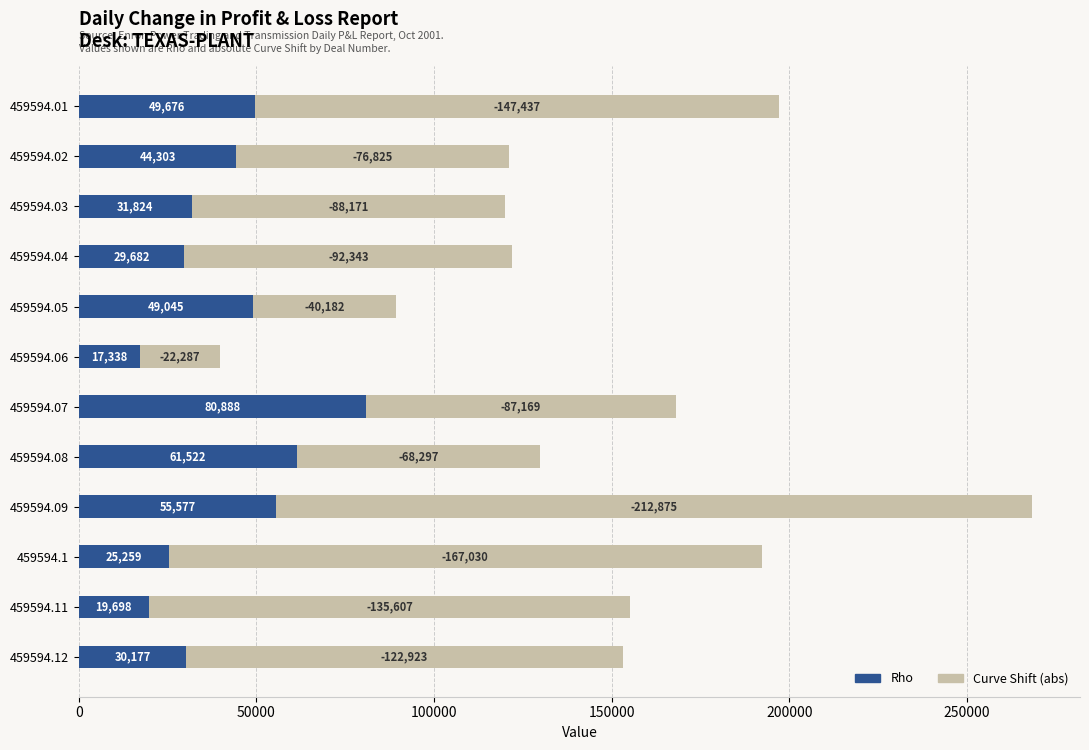

List the labels in order of Rho value, largest first.

459594.07, 459594.08, 459594.09, 459594.01, 459594.05, 459594.02, 459594.03, 459594.12, 459594.04, 459594.1, 459594.11, 459594.06